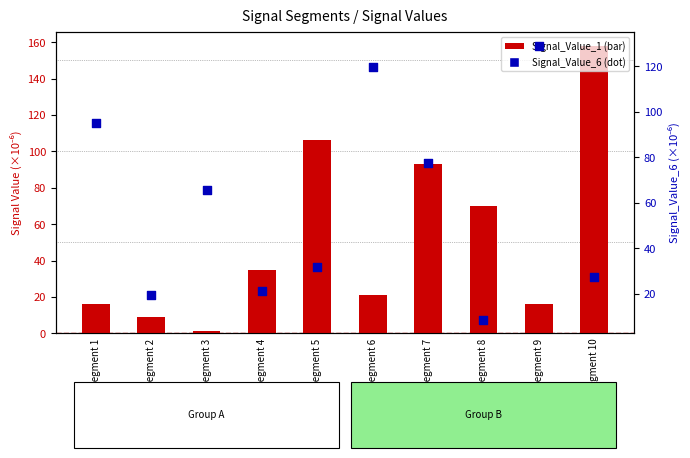

What is the total value across all series at signal segment 5?

138.4